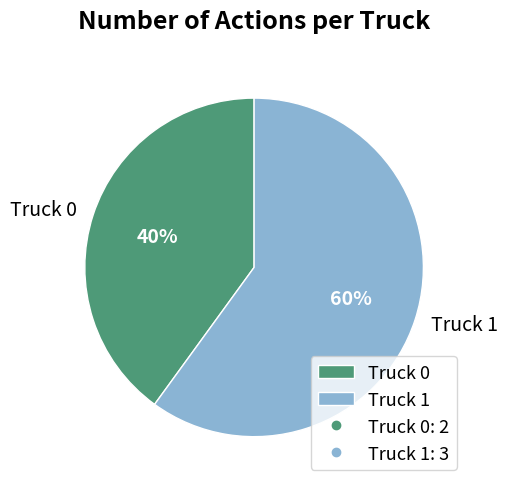

Which slice is the largest?

Truck 1